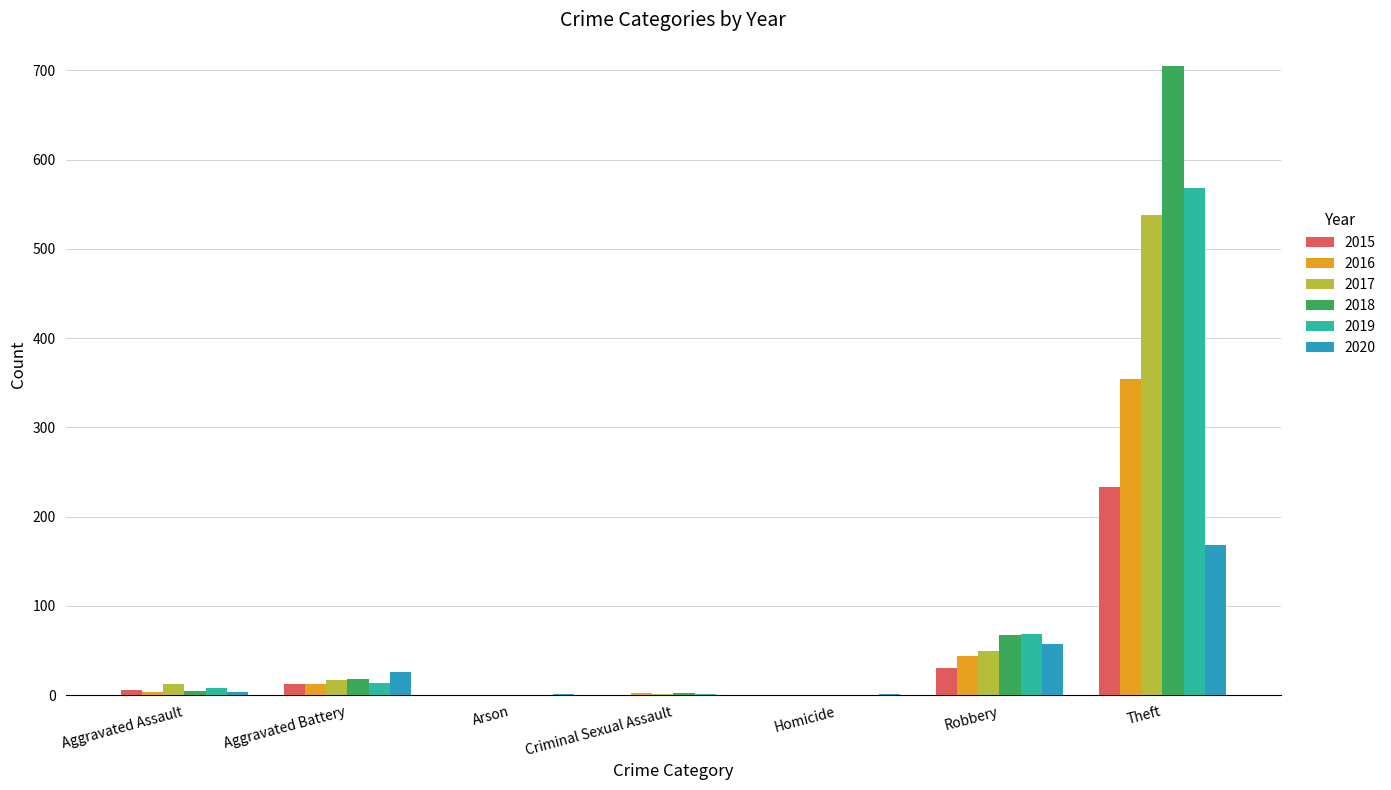

Count the number of data series in this chart.

6